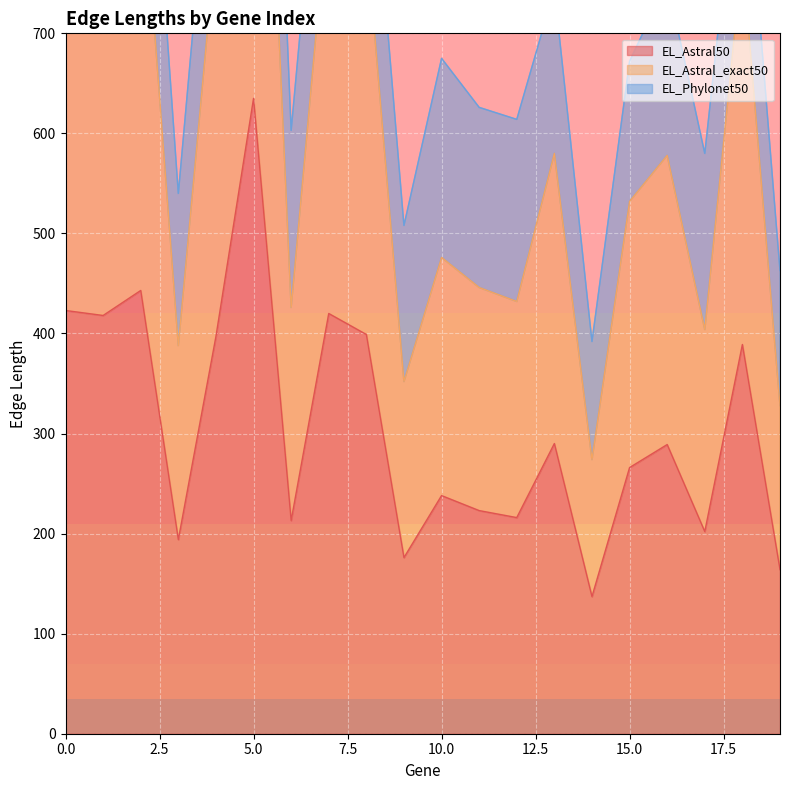

What is the average value of the EL_Astral_exact50 series?

613